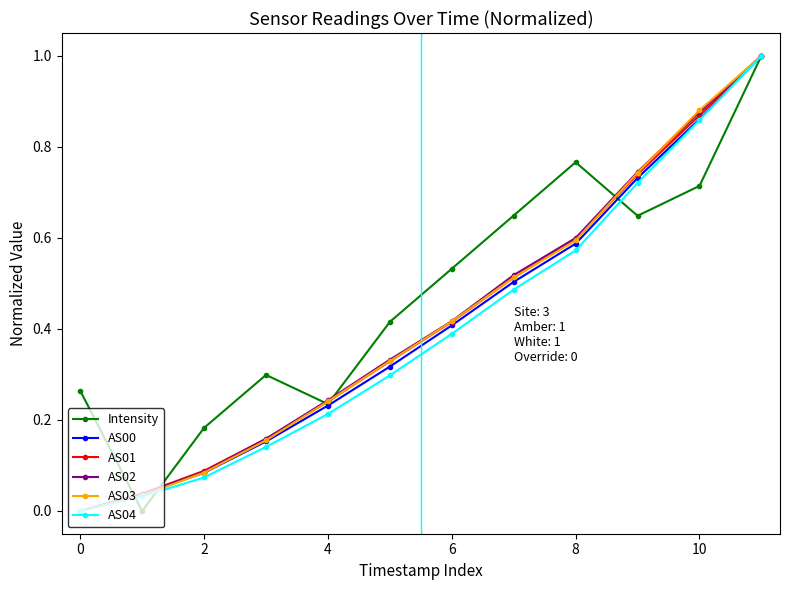

What is the maximum value for AS02?

1.0